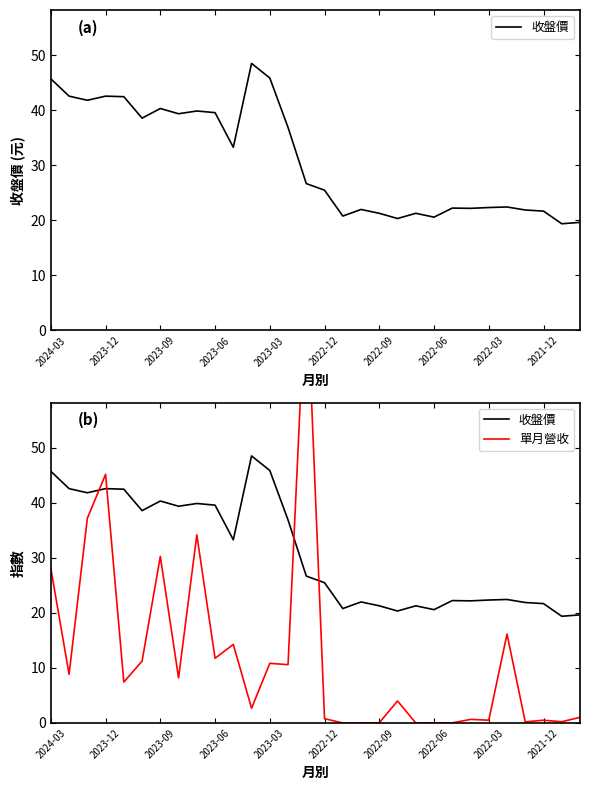

What is the greatest value displayed?

82.0